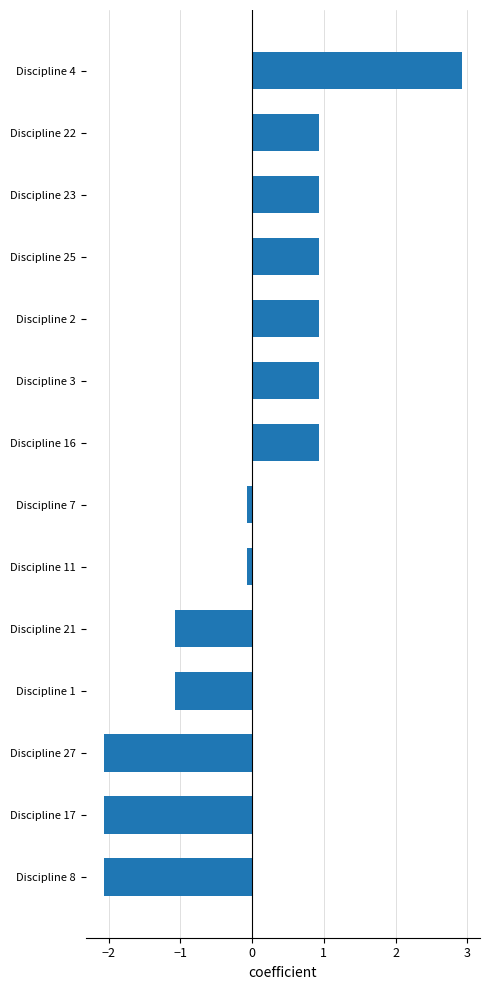

What is the change in value from Discipline 8 to Discipline 3?

+3.0